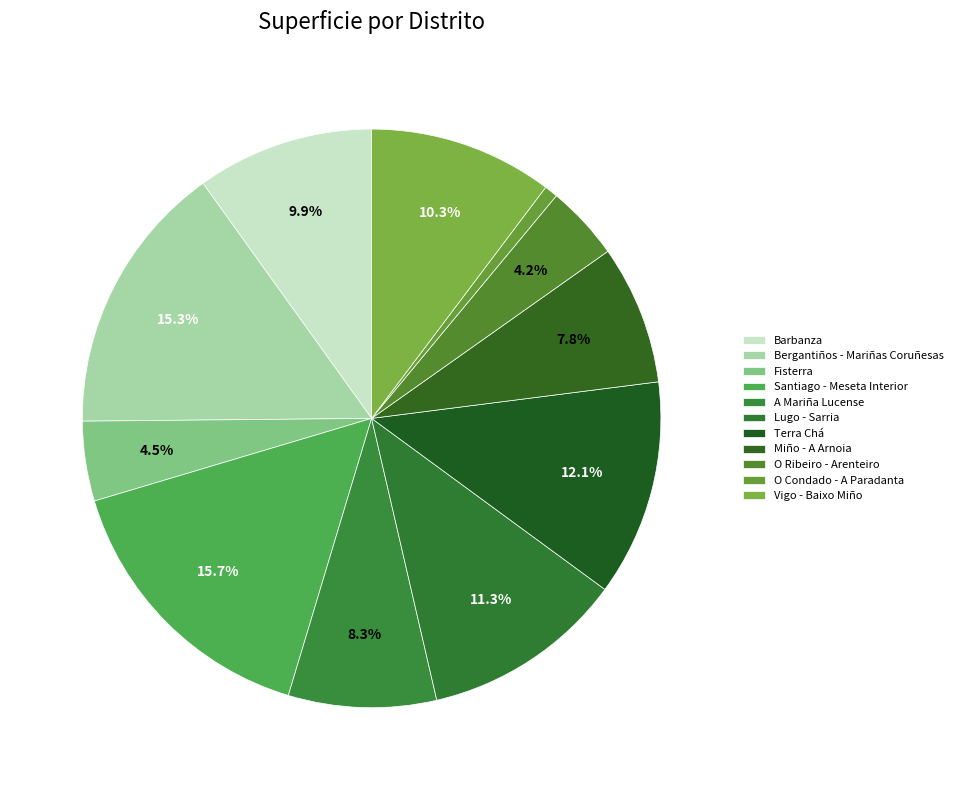

To the nearest percent, what portion does O Ribeiro - Arenteiro represent?

4%